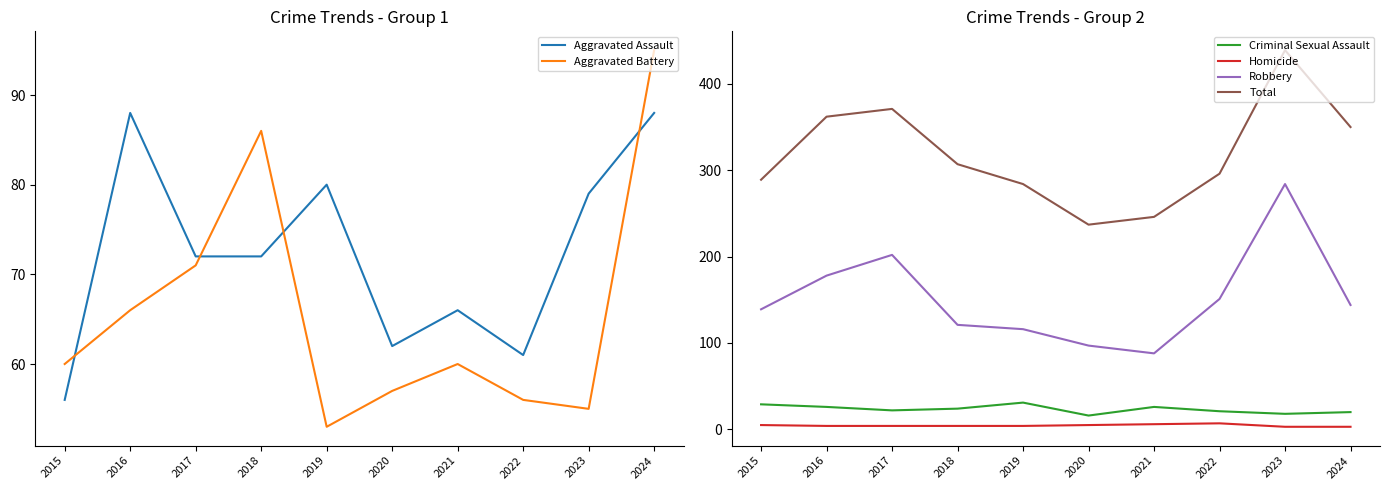

Reading right to left, extract all data points from this chart.

Aggravated Assault: 2024=88	2023=79	2022=61	2021=66	2020=62	2019=80	2018=72	2017=72	2016=88	2015=56
Aggravated Battery: 2024=95	2023=55	2022=56	2021=60	2020=57	2019=53	2018=86	2017=71	2016=66	2015=60
Criminal Sexual Assault: 2024=20	2023=18	2022=21	2021=26	2020=16	2019=31	2018=24	2017=22	2016=26	2015=29
Homicide: 2024=3	2023=3	2022=7	2021=6	2020=5	2019=4	2018=4	2017=4	2016=4	2015=5
Robbery: 2024=144	2023=284	2022=151	2021=88	2020=97	2019=116	2018=121	2017=202	2016=178	2015=139
Total: 2024=350	2023=439	2022=296	2021=246	2020=237	2019=284	2018=307	2017=371	2016=362	2015=289